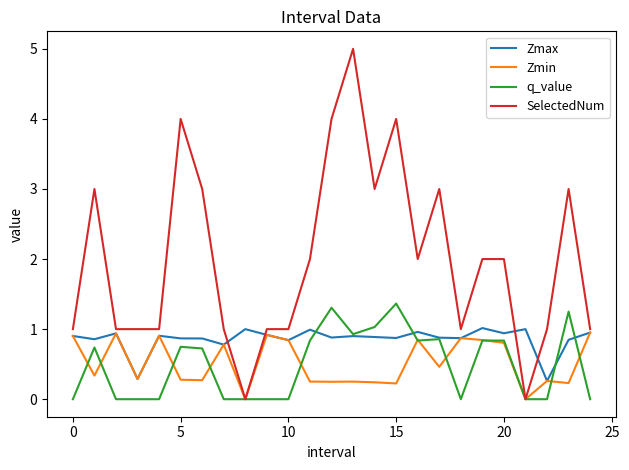

At how many categories does at least one series exceed 0?

25